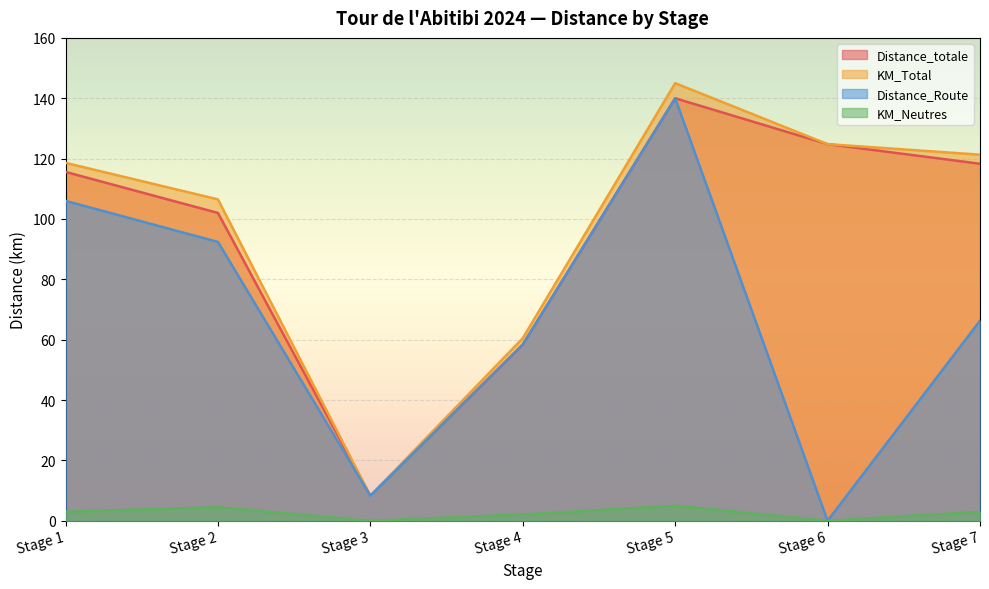

How many categories are shown in the chart?

7